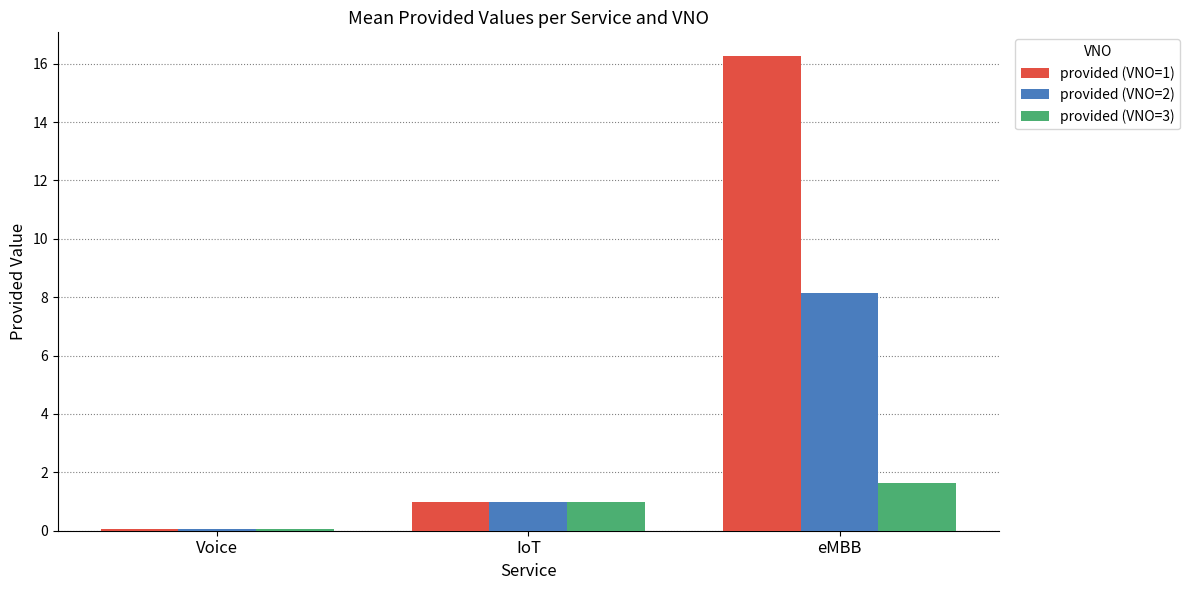

Which label corresponds to the largest value in the chart?

eMBB